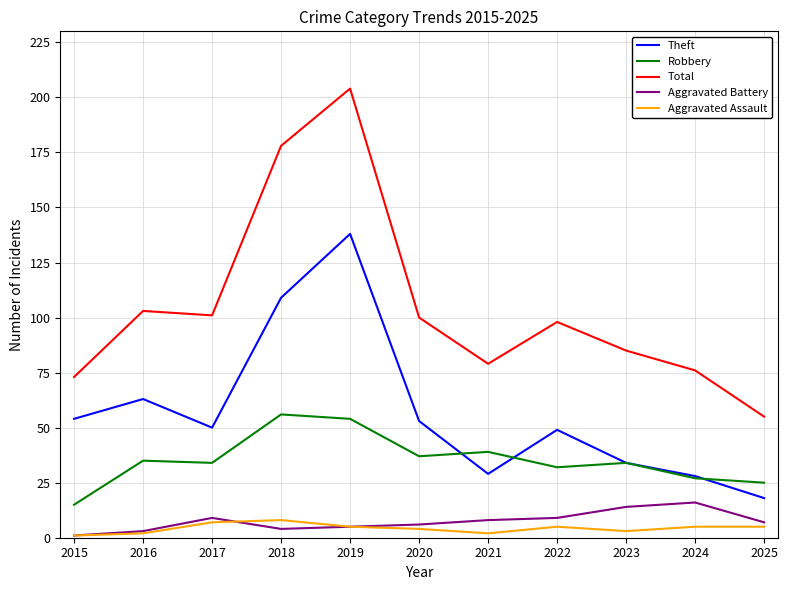

True or false: Aggravated Assault and Theft intersect in this chart.

False